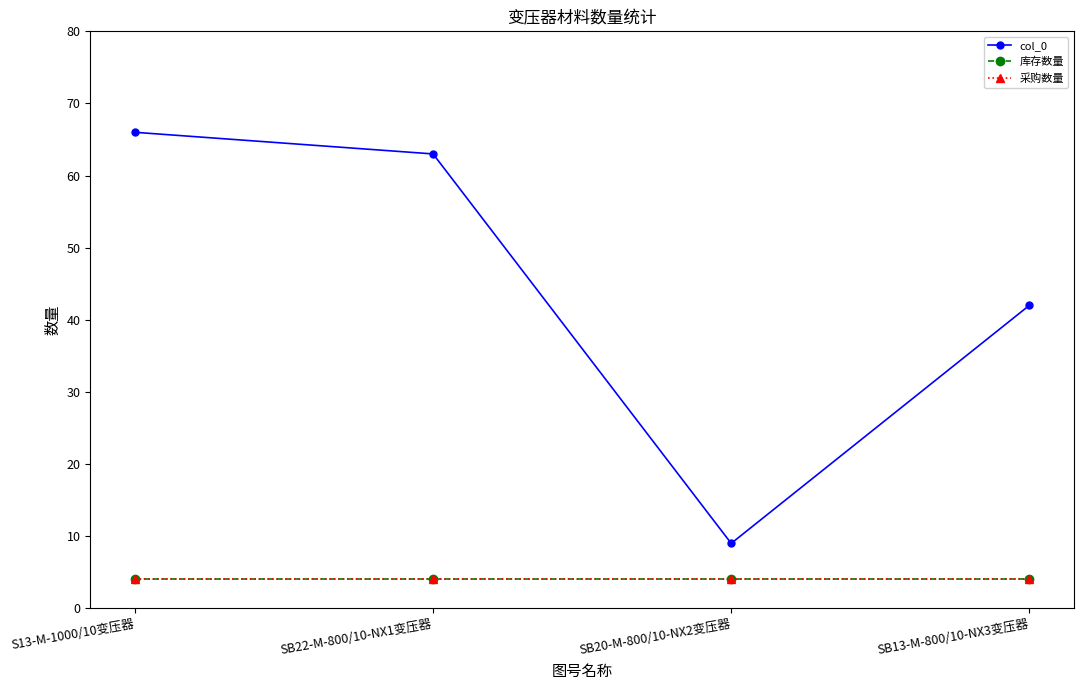

Is this an area chart (filled region under the line)?

No